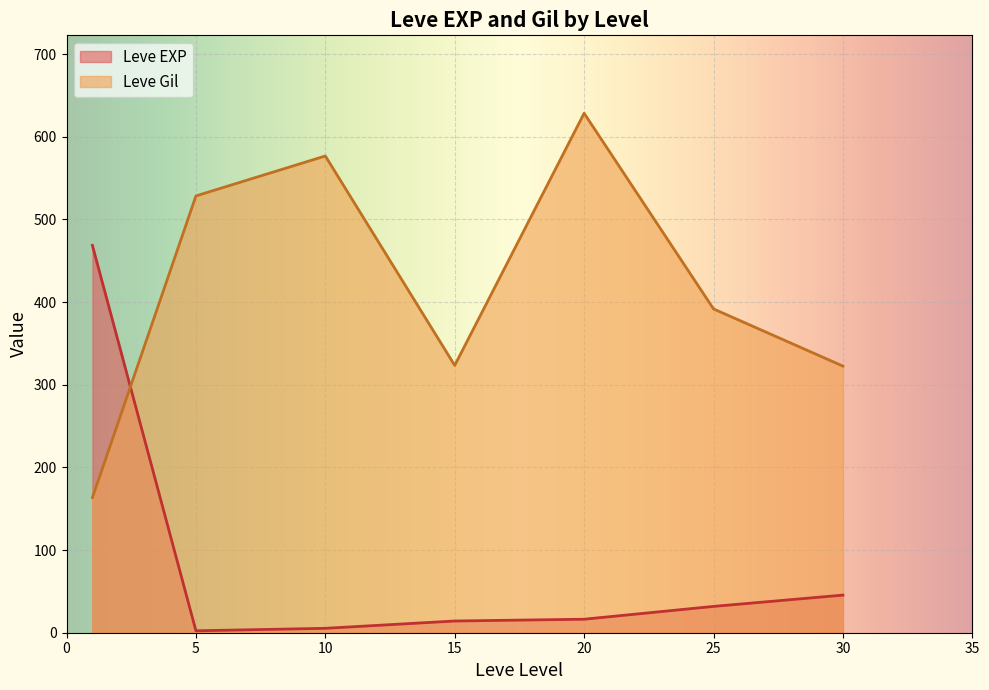

True or false: Leve EXP and Leve Gil intersect in this chart.

True